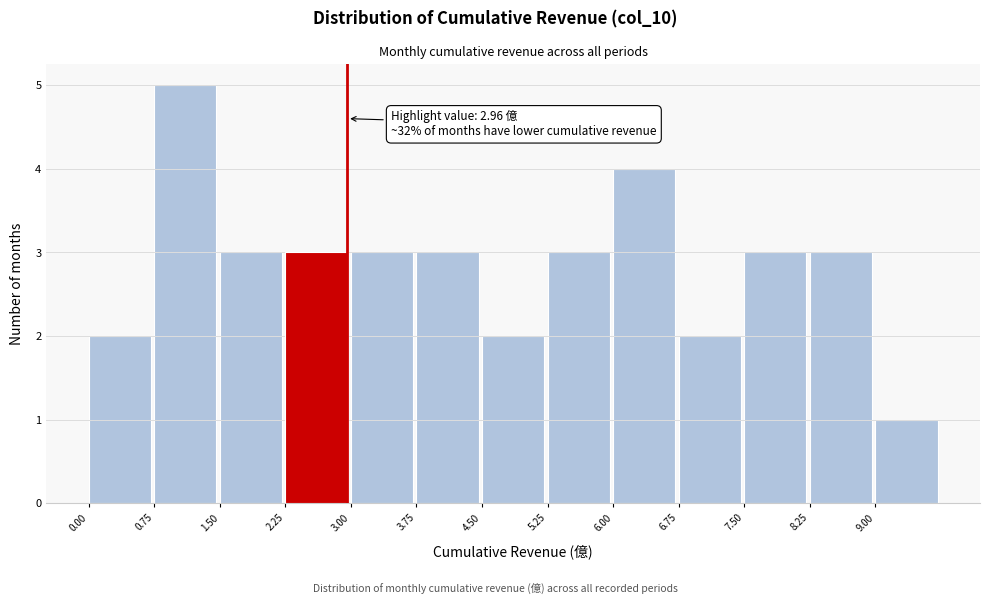

Over which range of the x-axis is the bar tallest?

0.75 to 1.50